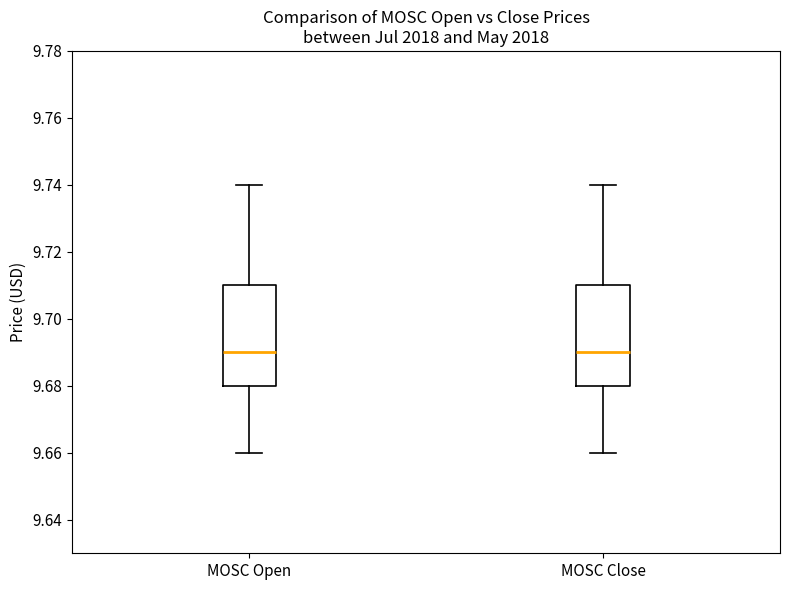

Where is the upper edge of the box for MOSC Close on the y-axis? The values are not printed on the chart, so give them approximately, as read against the axis.

9.71